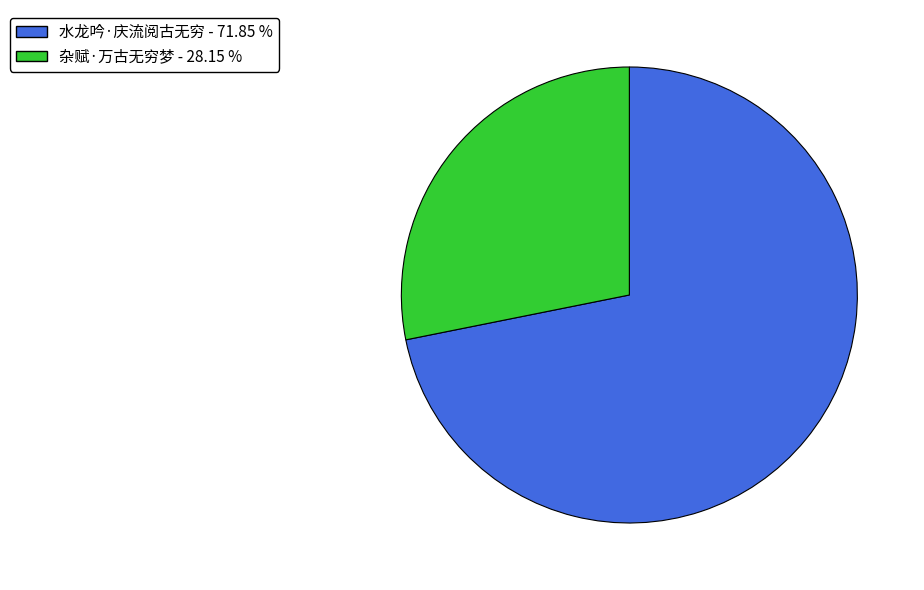

What is the largest slice in the pie chart?

水龙吟·庆流阅古无穷